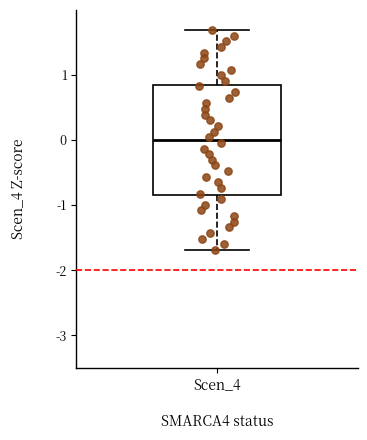

Where does the median line of the box for Scen_4 sit on the y-axis? The values are not printed on the chart, so give them approximately, as read against the axis.

0.0